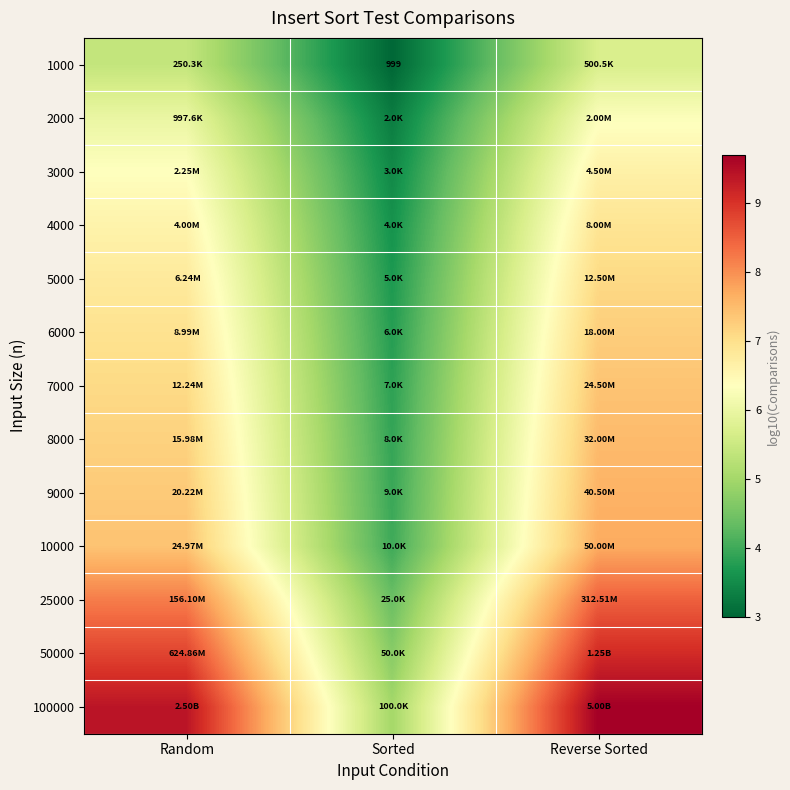

The 7000 series shows 3.8 at Sorted. True or false?

True